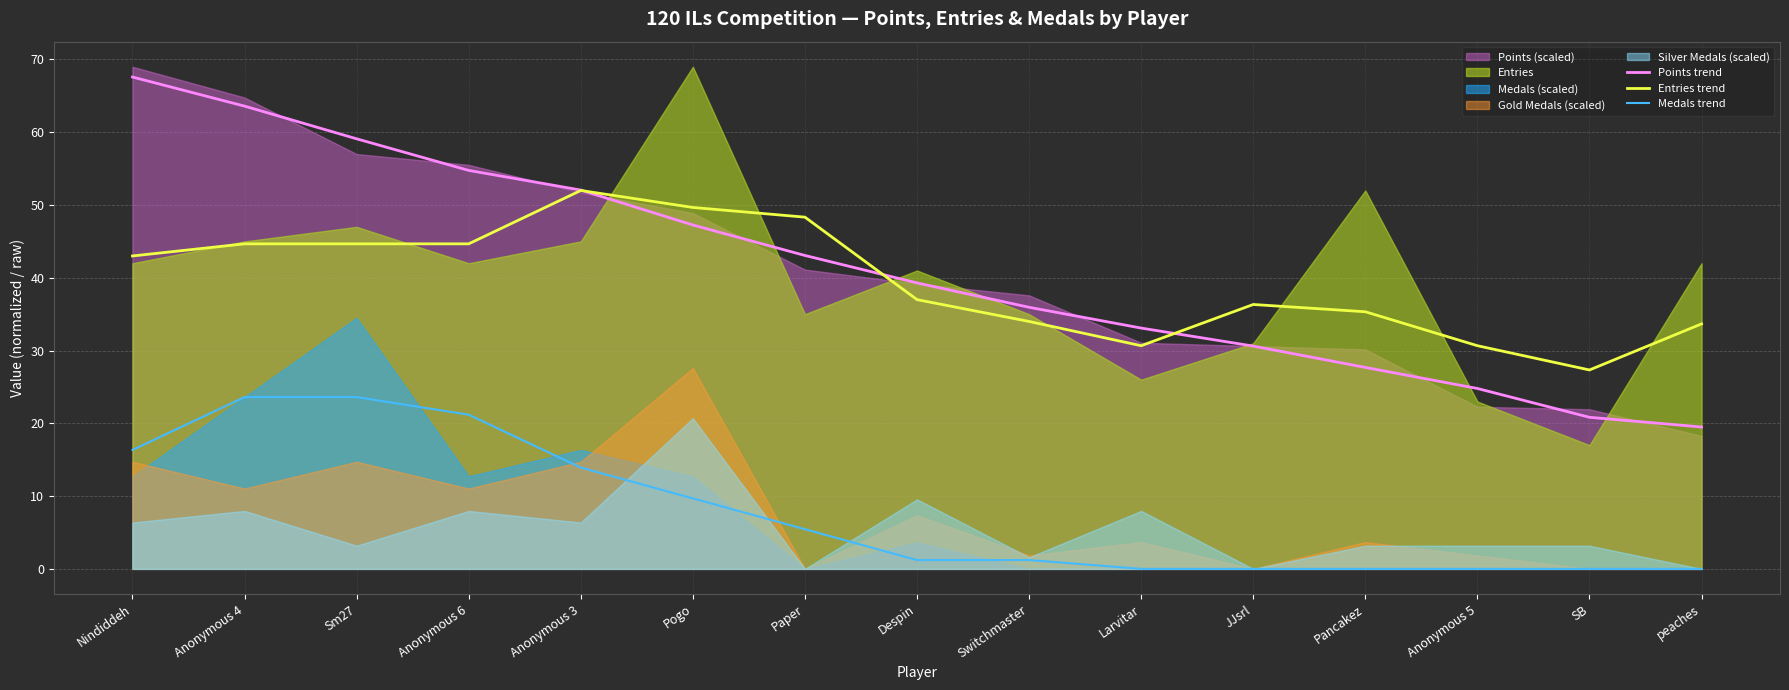

What is the sum of the Medals trend values at Paper and Larvitar?

5.4